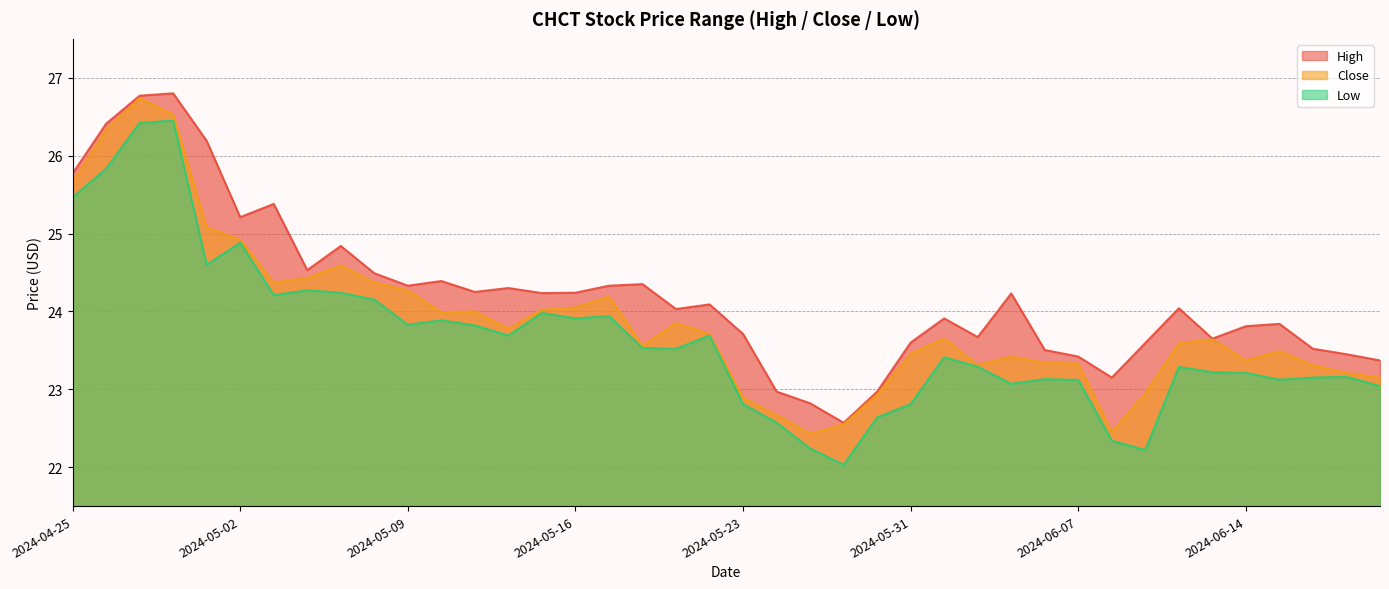

Between 2024-05-20 and 2024-05-02, which is larger?

2024-05-02